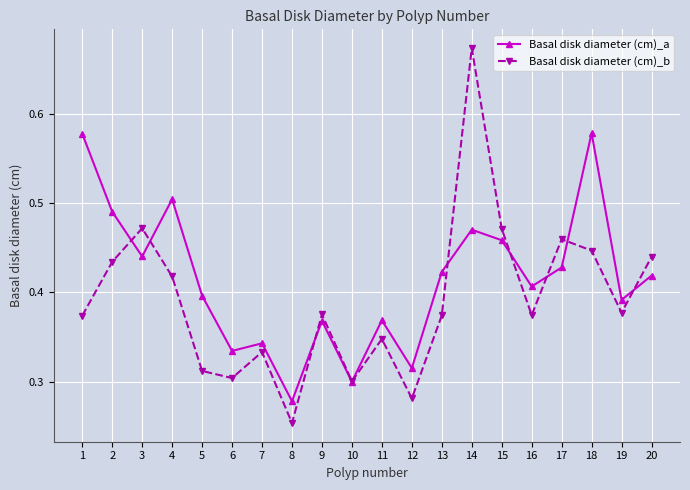

Where is the first local minimum for Basal disk diameter (cm)_b?

6